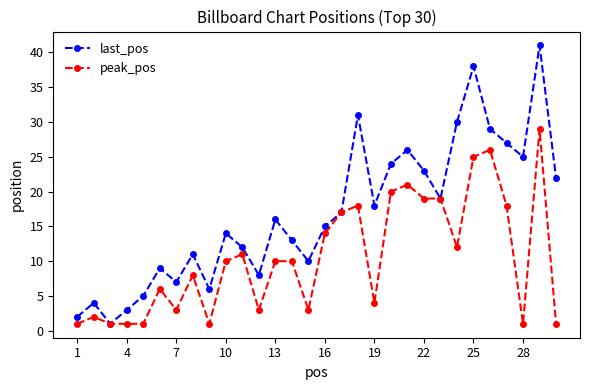

List the series in order of their peak value, highest first.

last_pos, peak_pos